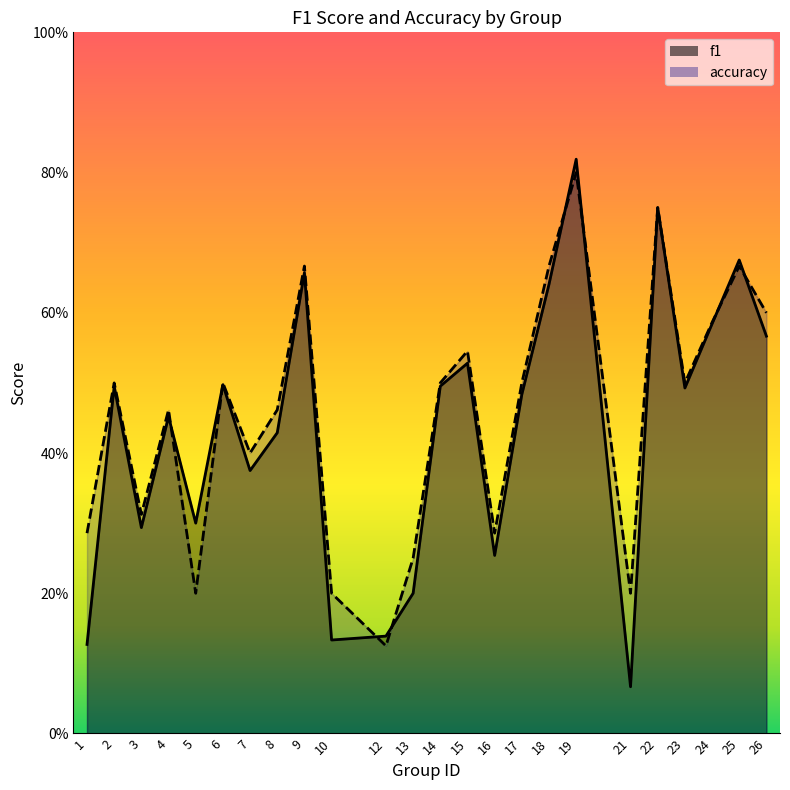

Which label corresponds to the largest value in the chart?

19